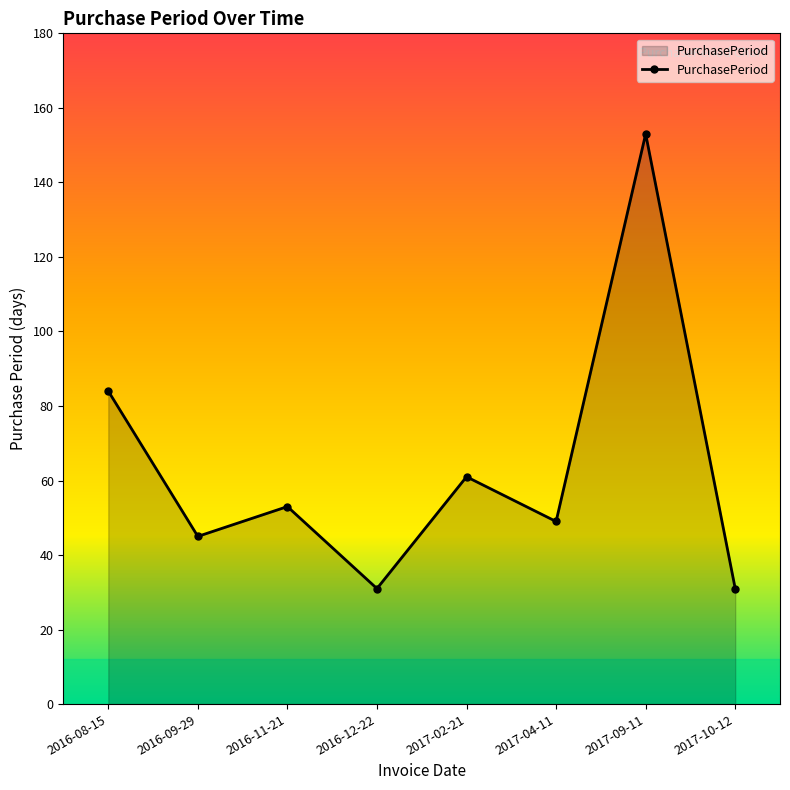

Where is the first local maximum?

2016-11-21